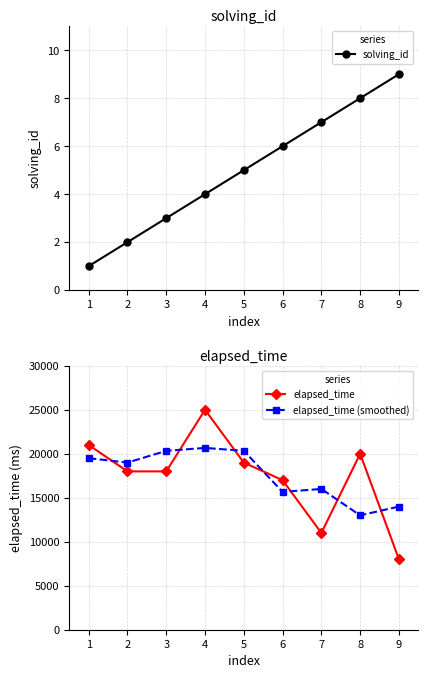

True or false: solving_id has a value of 11.7 at 8.

False